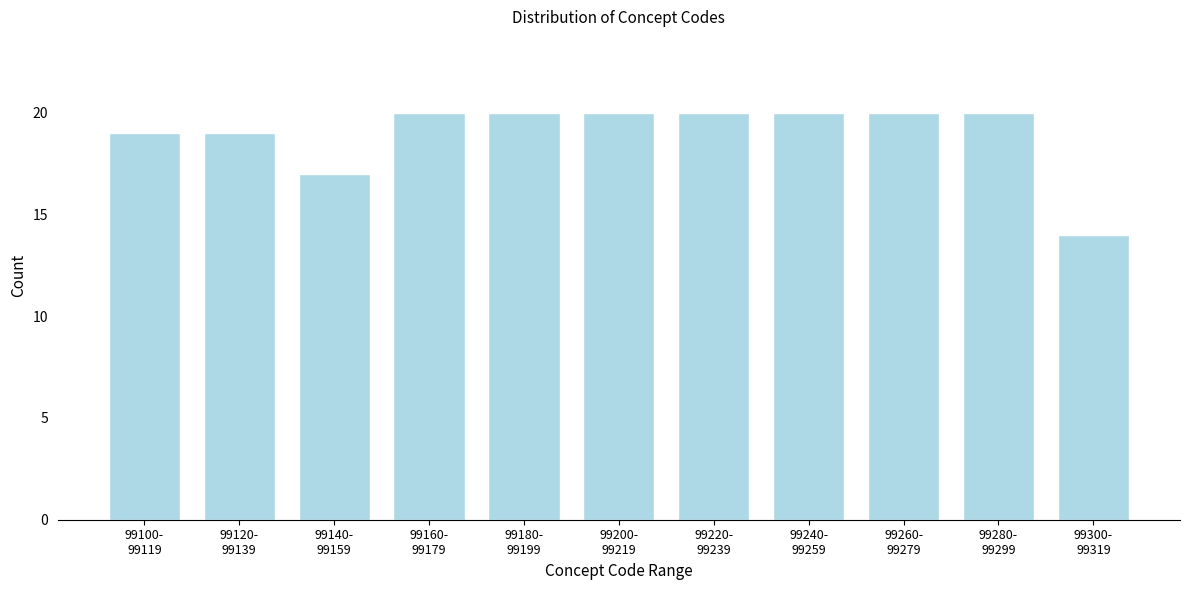

Reading left to right, transcribe all the data shown in this chart.

19	19	17	20	20	20	20	20	20	20	14